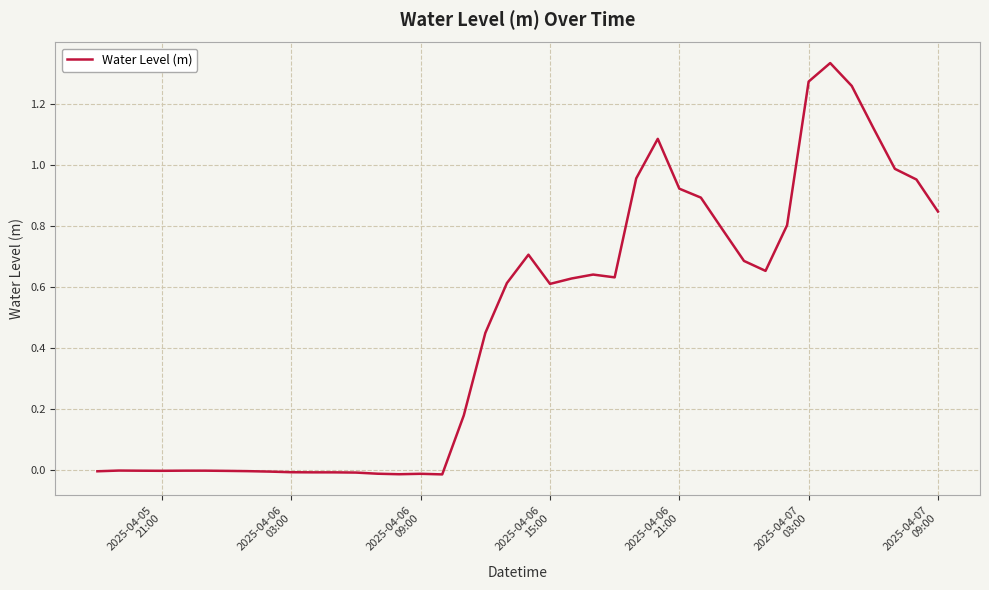

How many lines are shown in the chart?

1